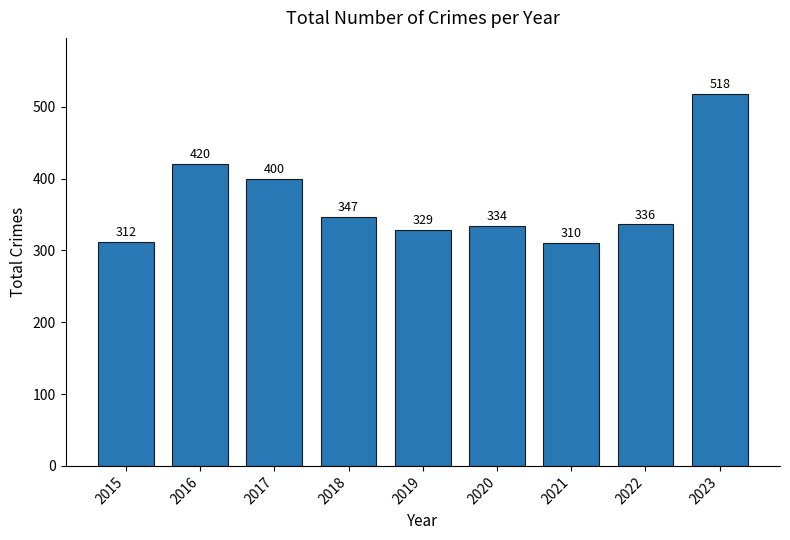

Does the chart contain any negative values?

No